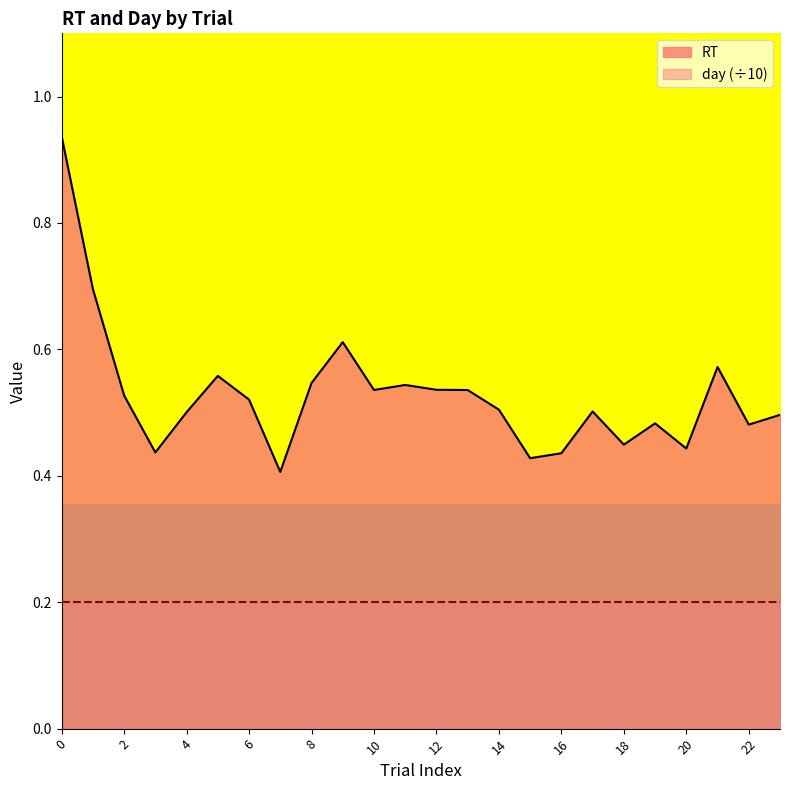

List the series in order of their overall mean, lowest first.

day_line (÷10), RT_line